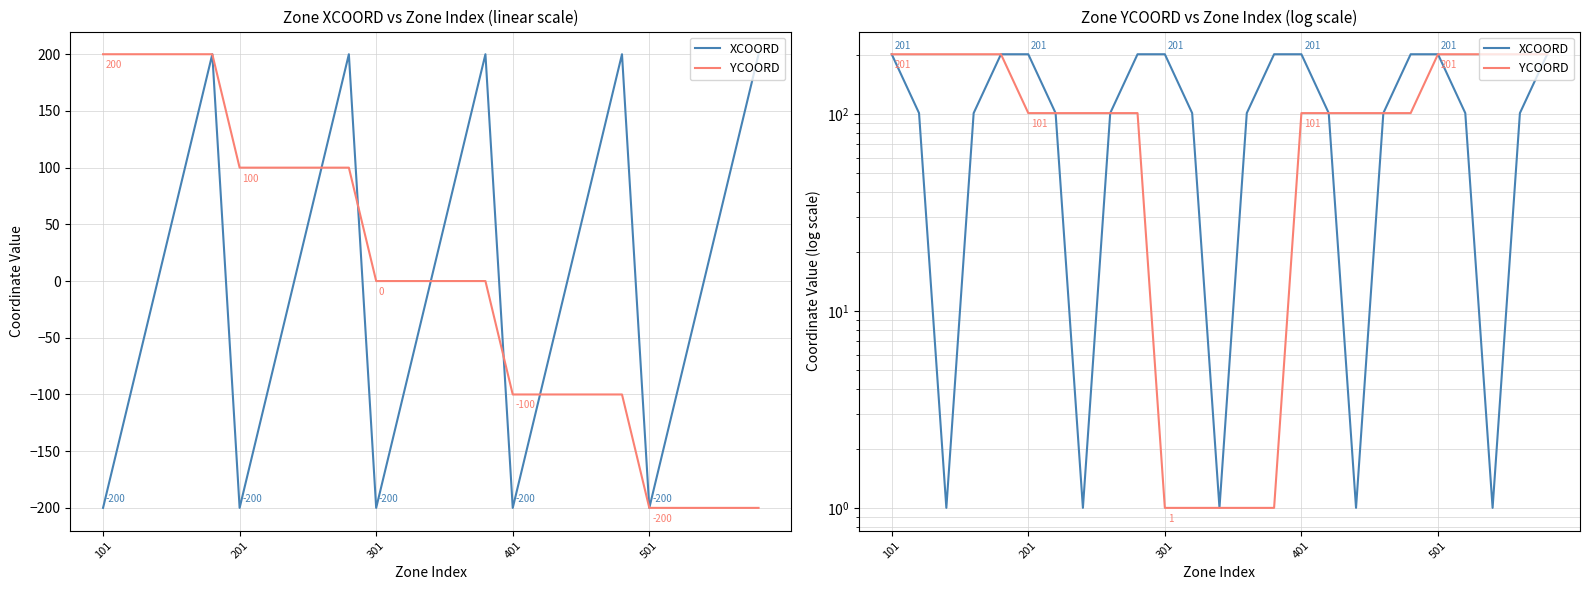

How many values in the XCOORD series exceed 101?

10